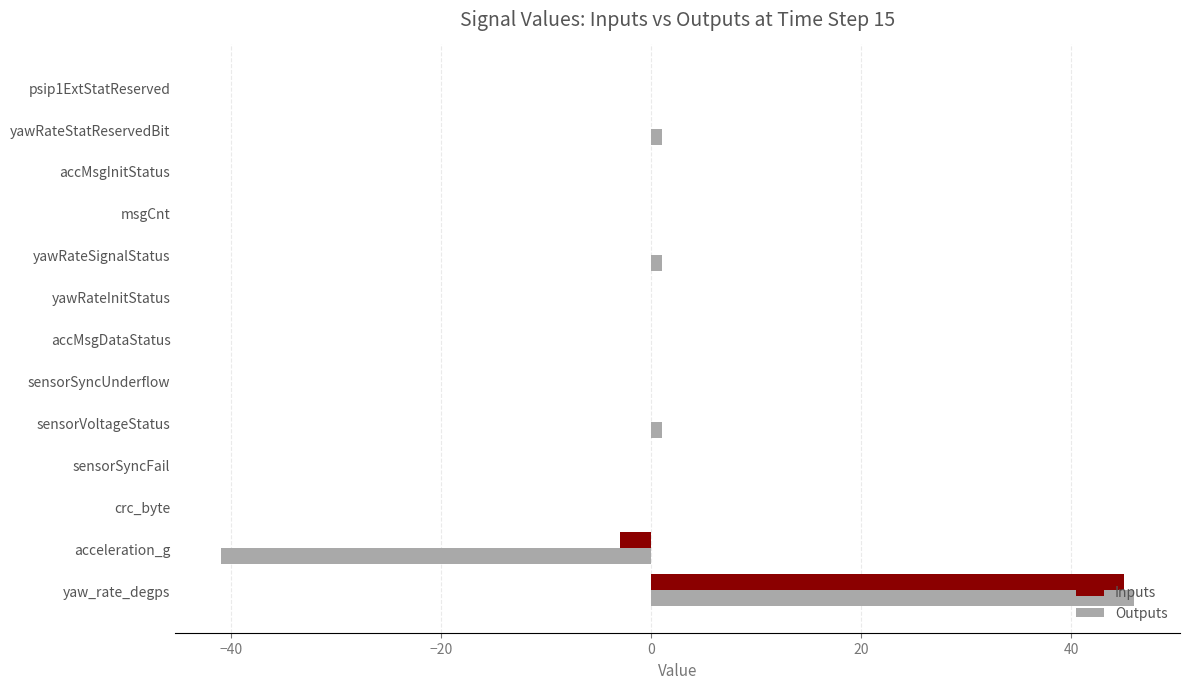

Which series has the largest range (max minus min)?

Outputs